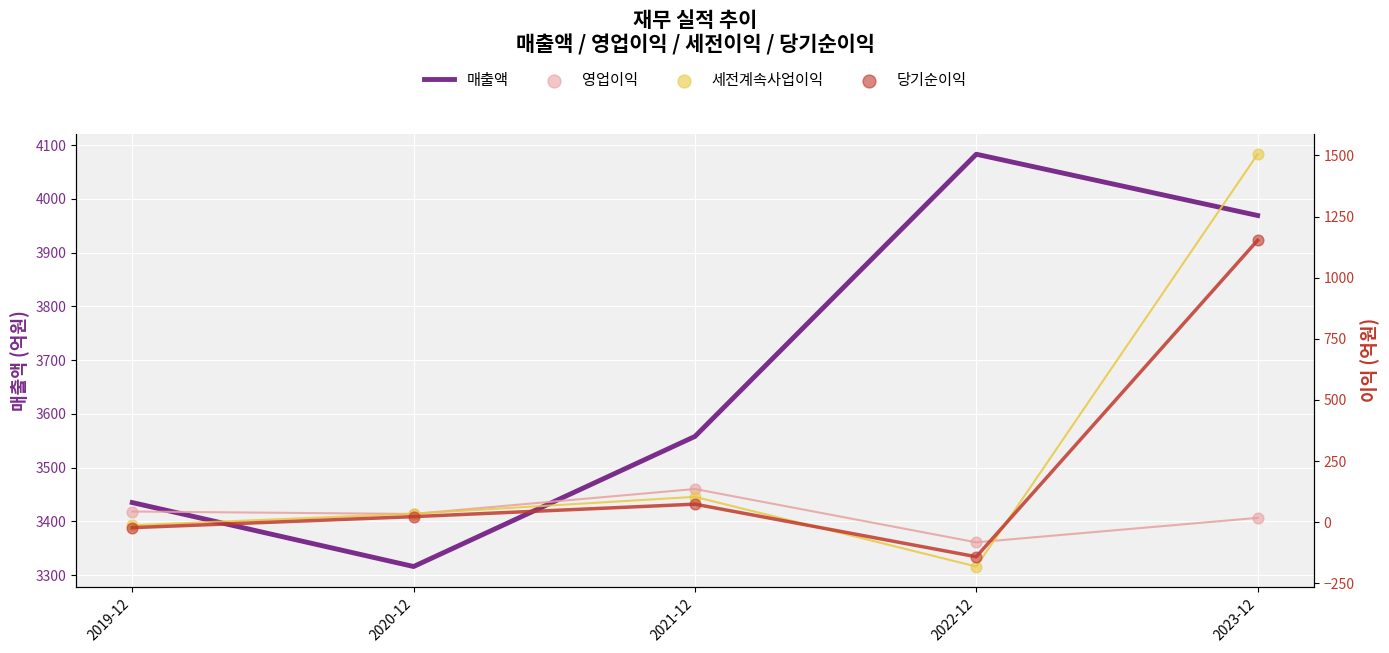

At how many categories does at least one series exceed 3278?

5